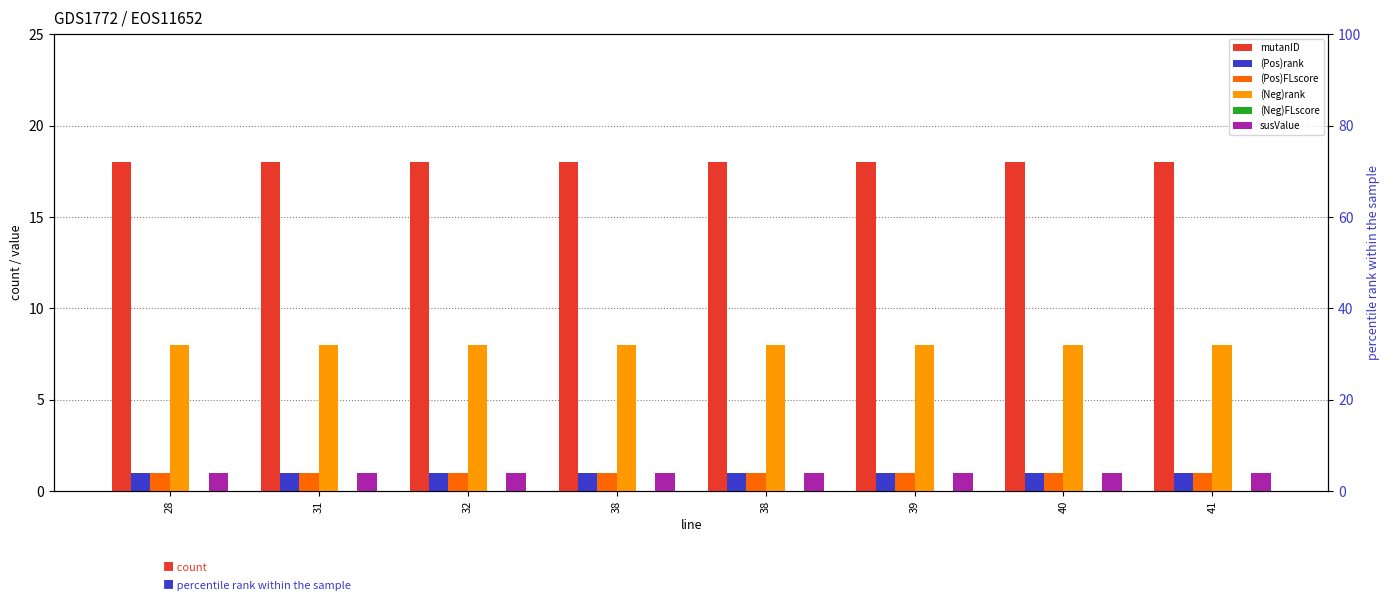

True or false: mutanID has a value of 18 at 38.

True